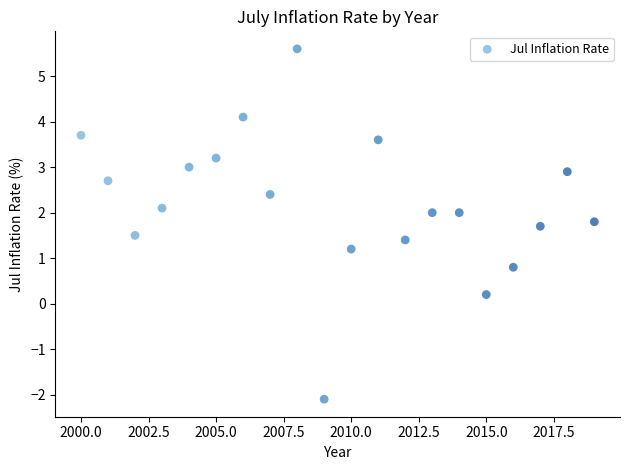

What is the range of X values (max minus min)?

19.0